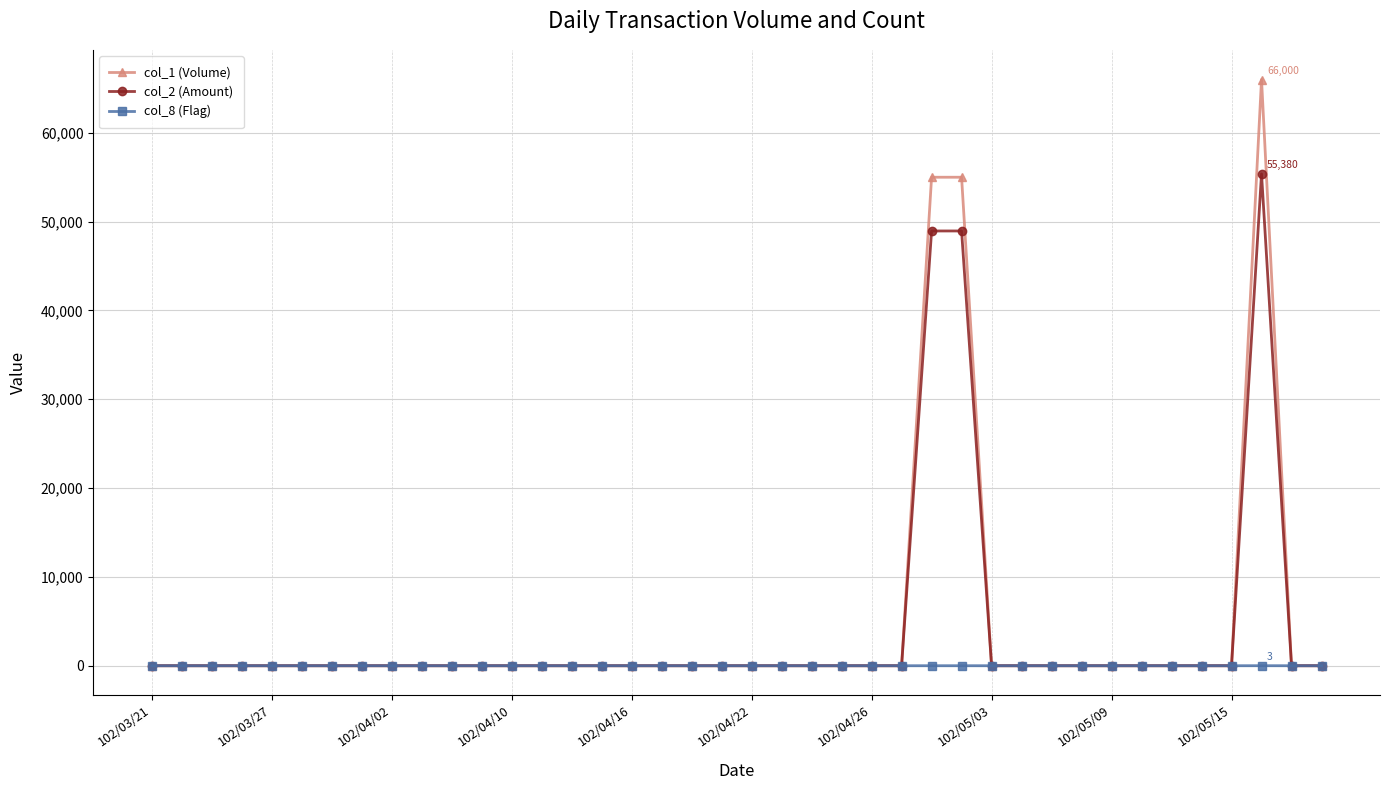

List the series in order of their peak value, highest first.

col_1 (Volume), col_2 (Amount), col_8 (Flag)